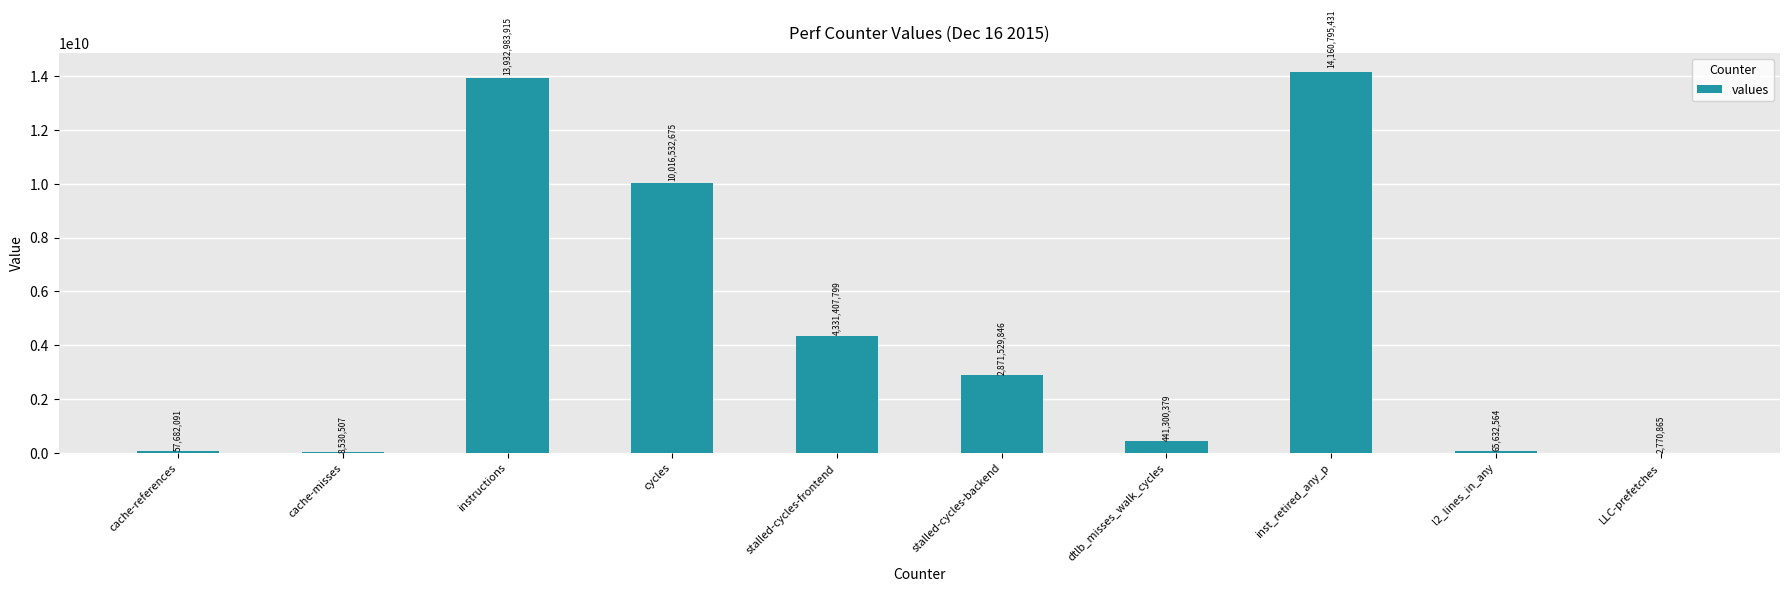

True or false: the data shows 10016532675 at cycles.

True